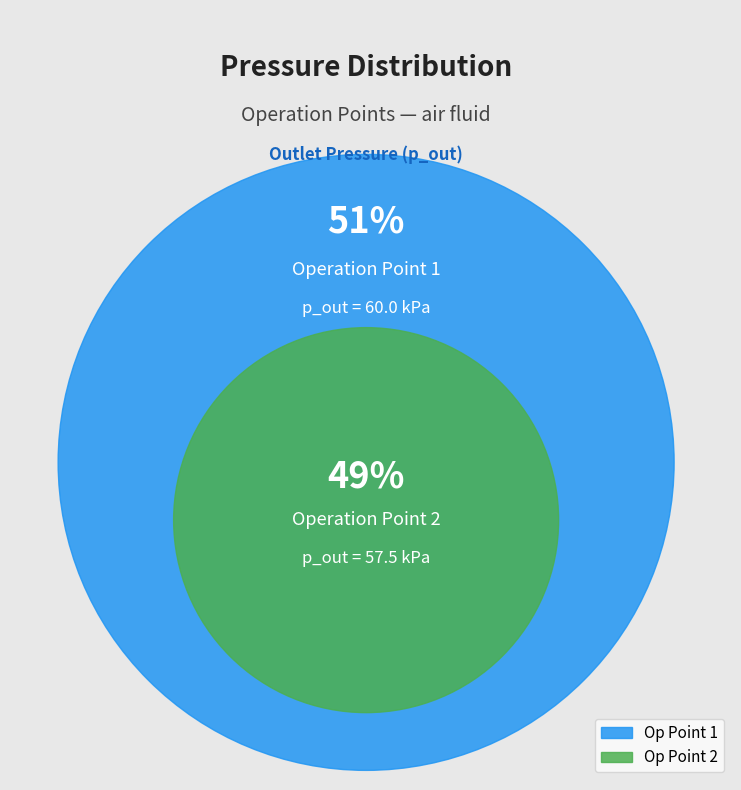

What is the total percentage of 2 and 1?

100.0%